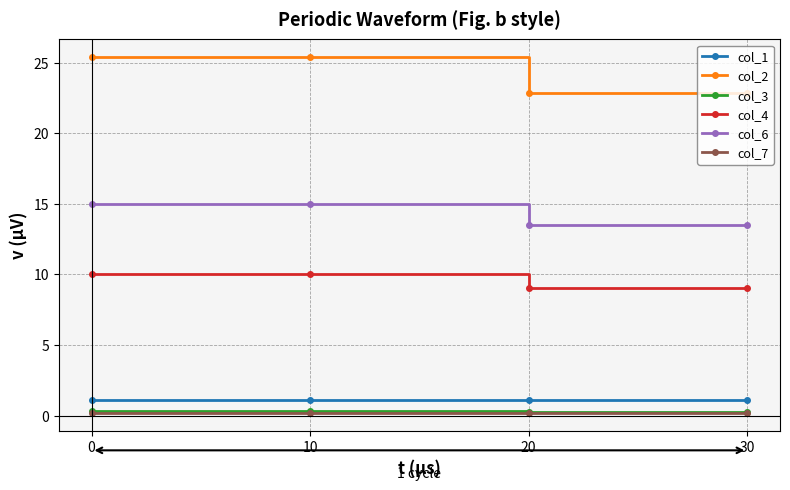

What are all the series names shown in the legend?

col_1, col_2, col_3, col_4, col_6, col_7